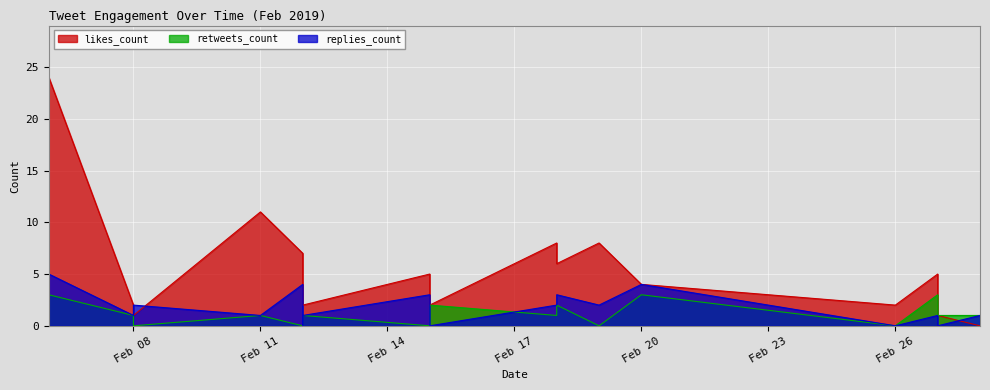

True or false: replies_count has a value of 7 at 2019-02-06.

False